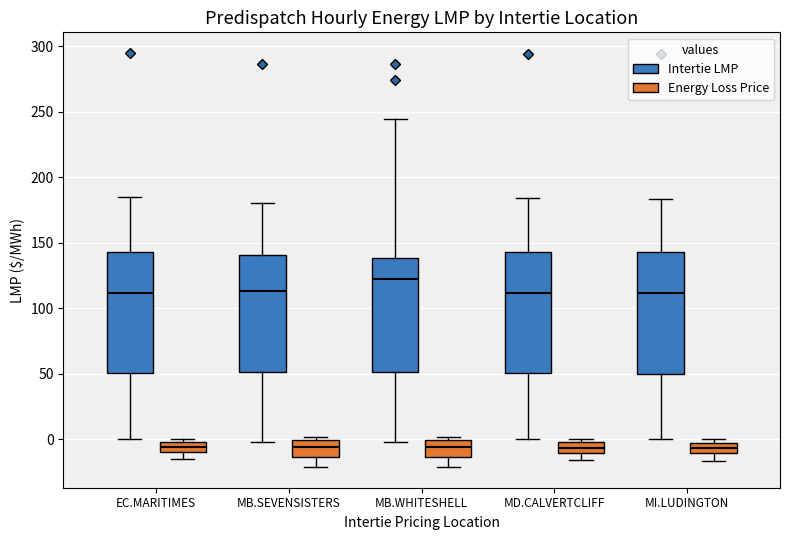

Reading left to right, transcribe this box plot: for each box, give where its median line is, the range the box spans, and where its two whiskers end, as read against the y-axis. The values are not printed on the chart, so give them approximately, as read against the axis.

EC.MARITIMES (Intertie LMP): median 110, box 50 to 145, whiskers 0 to 185
EC.MARITIMES (Energy Loss Price): median -5, box -10 to 0, whiskers -15 to 0 (just above the box's upper edge)
MB.SEVENSISTERS (Intertie LMP): median 115, box 50 to 140, whiskers 0 to 180
MB.SEVENSISTERS (Energy Loss Price): median -5, box -15 to 0, whiskers -20 to 0 (just above the box's upper edge)
MB.WHITESHELL (Intertie LMP): median 125, box 50 to 140, whiskers 0 to 245
MB.WHITESHELL (Energy Loss Price): median -5, box -15 to 0, whiskers -20 to 0 (just above the box's upper edge)
MD.CALVERTCLIFF (Intertie LMP): median 110, box 50 to 145, whiskers 0 to 185
MD.CALVERTCLIFF (Energy Loss Price): median -5, box -10 to 0, whiskers -15 to 0 (just above the box's upper edge)
MI.LUDINGTON (Intertie LMP): median 110, box 50 to 145, whiskers 0 to 185
MI.LUDINGTON (Energy Loss Price): median -5 (inside the box), box -10 to -5, whiskers -15 to 0